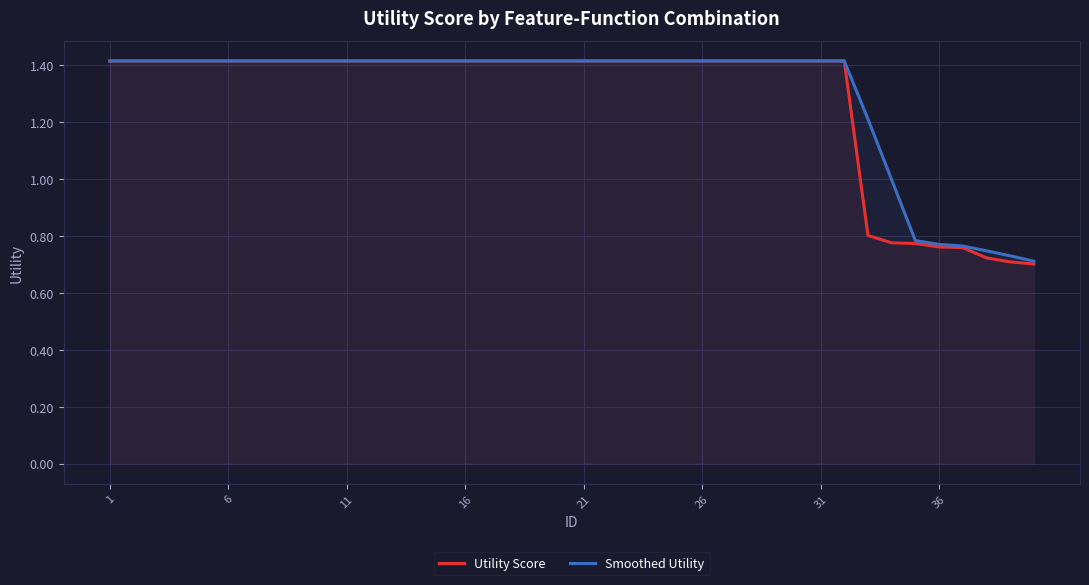

The Smoothed Utility series shows 0.3 at 31. True or false?

False